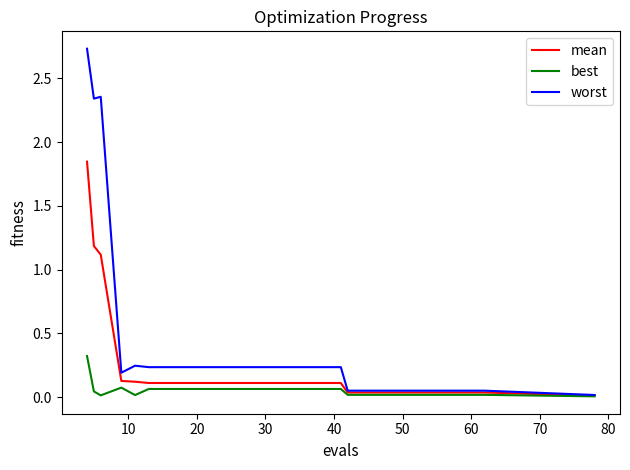

Which series has the widest spread of values?

worst